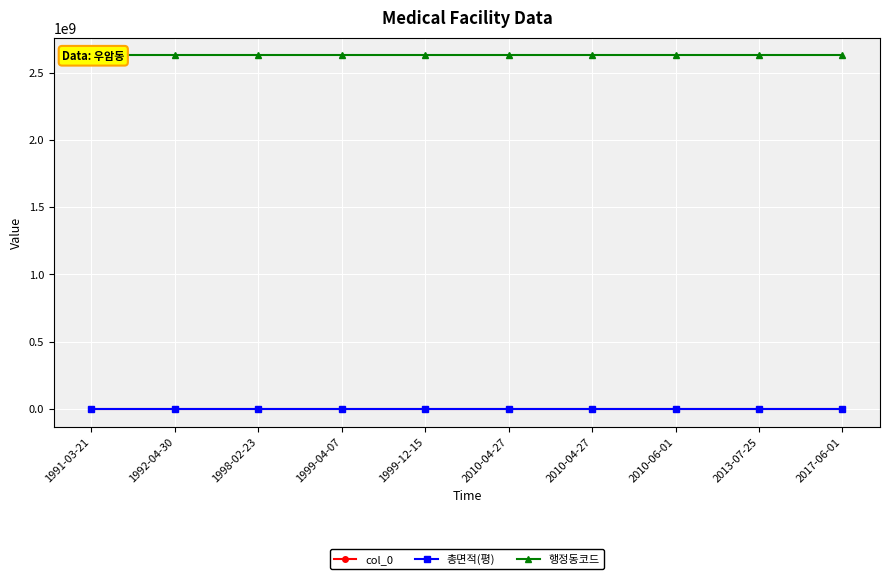

What is the maximum value shown in the chart?

2629064500.0